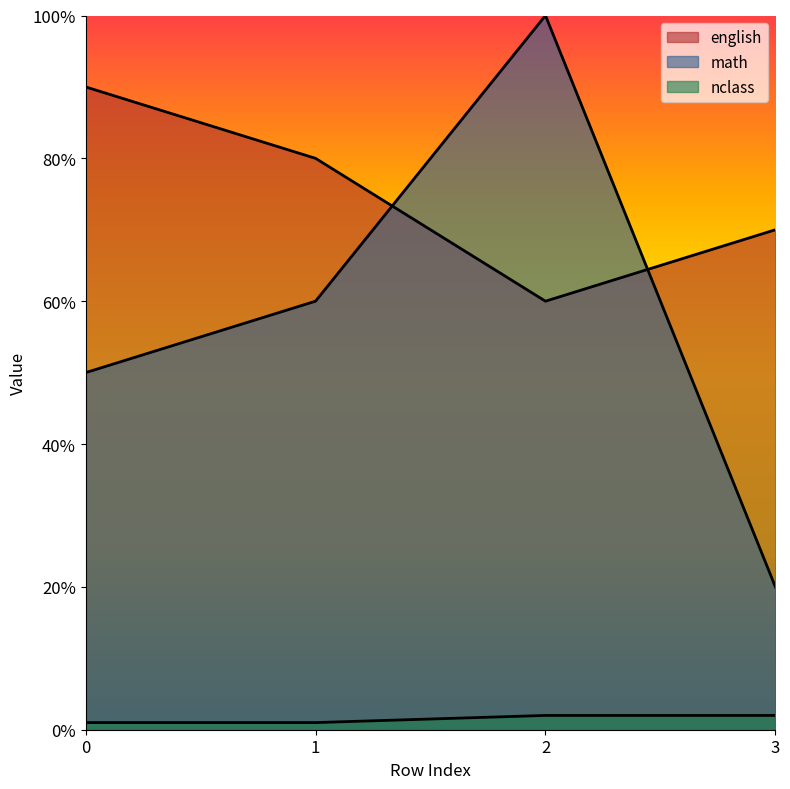

Is it true that math equals 60 at 1?

True